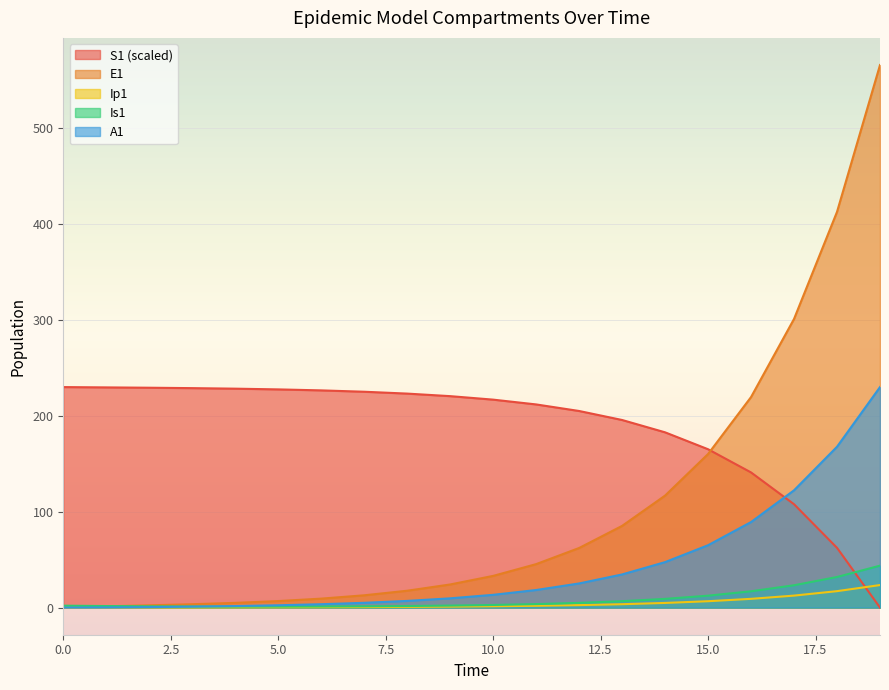

Rank the categories by Is1 value from highest to lowest.

19, 18, 17, 16, 15, 14, 13, 12, 11, 10, 9, 0, 8, 1, 7, 2, 3, 6, 4, 5